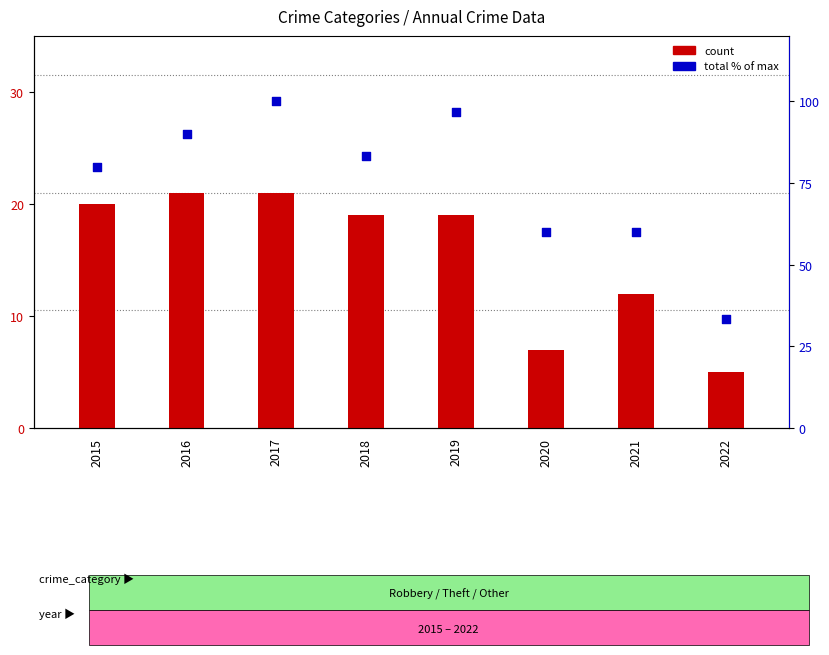

Which series reaches the minimum Y coordinate?

Robbery